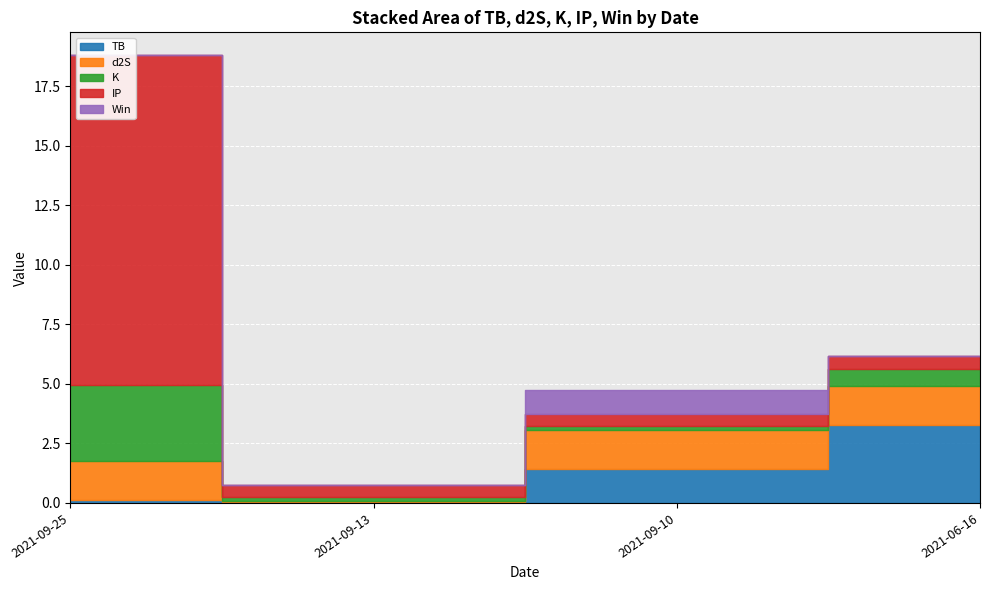

Is the value of Win at 2021-09-13 greater than the value of K at 2021-06-16?

No